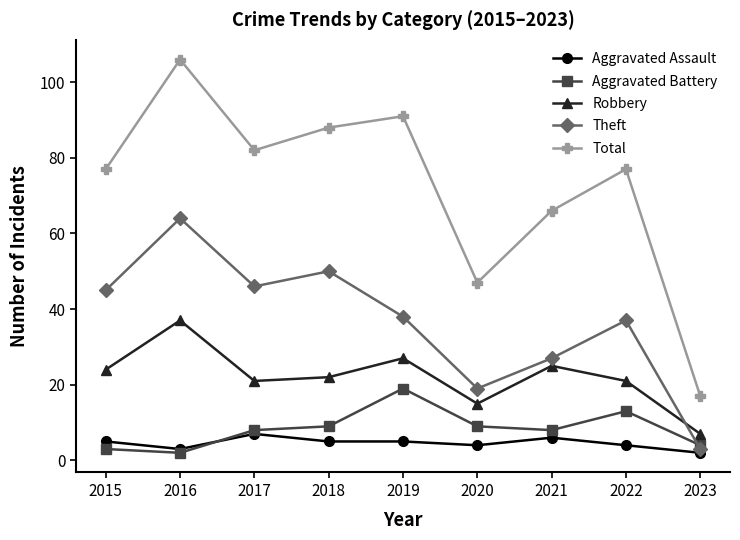

What is the average value of the Aggravated Assault series?

5